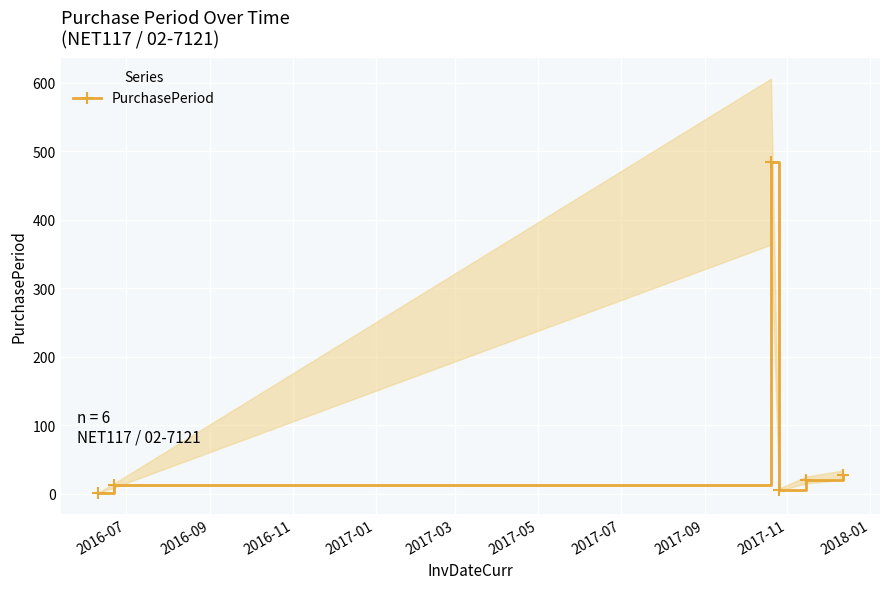

What is the highest value of the PurchasePeriod series?

485